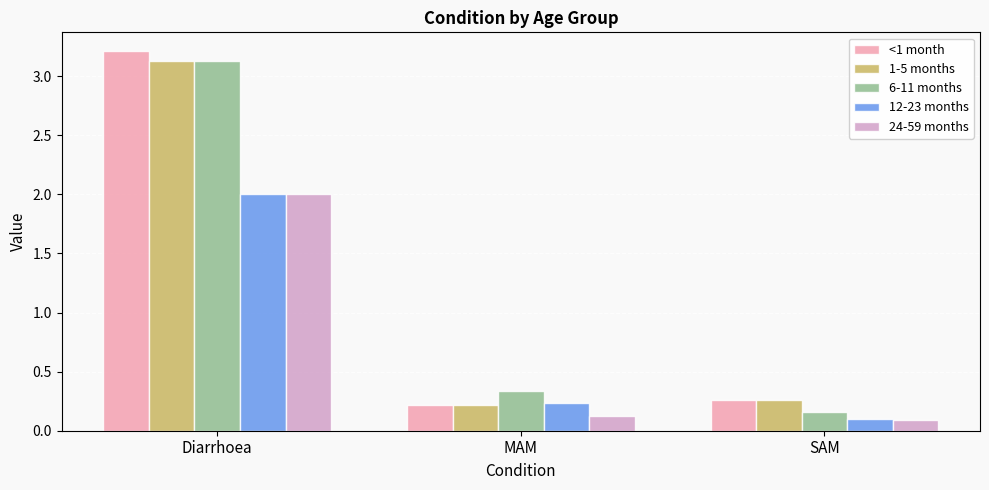

What is the sum of all <1 month values?

3.7